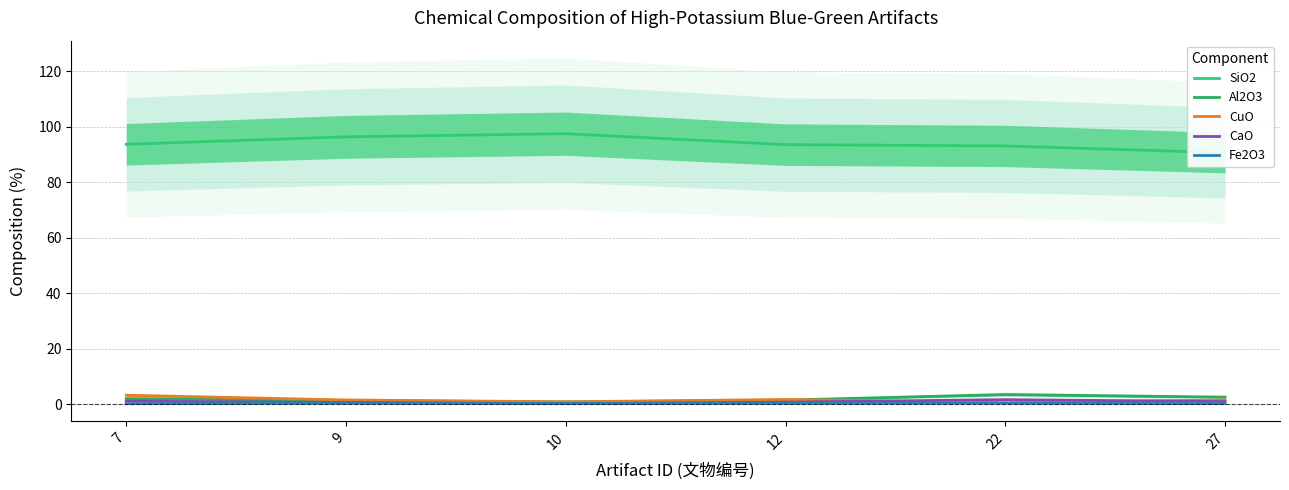

How many interior local valleys does the Al2O3 series have?

1